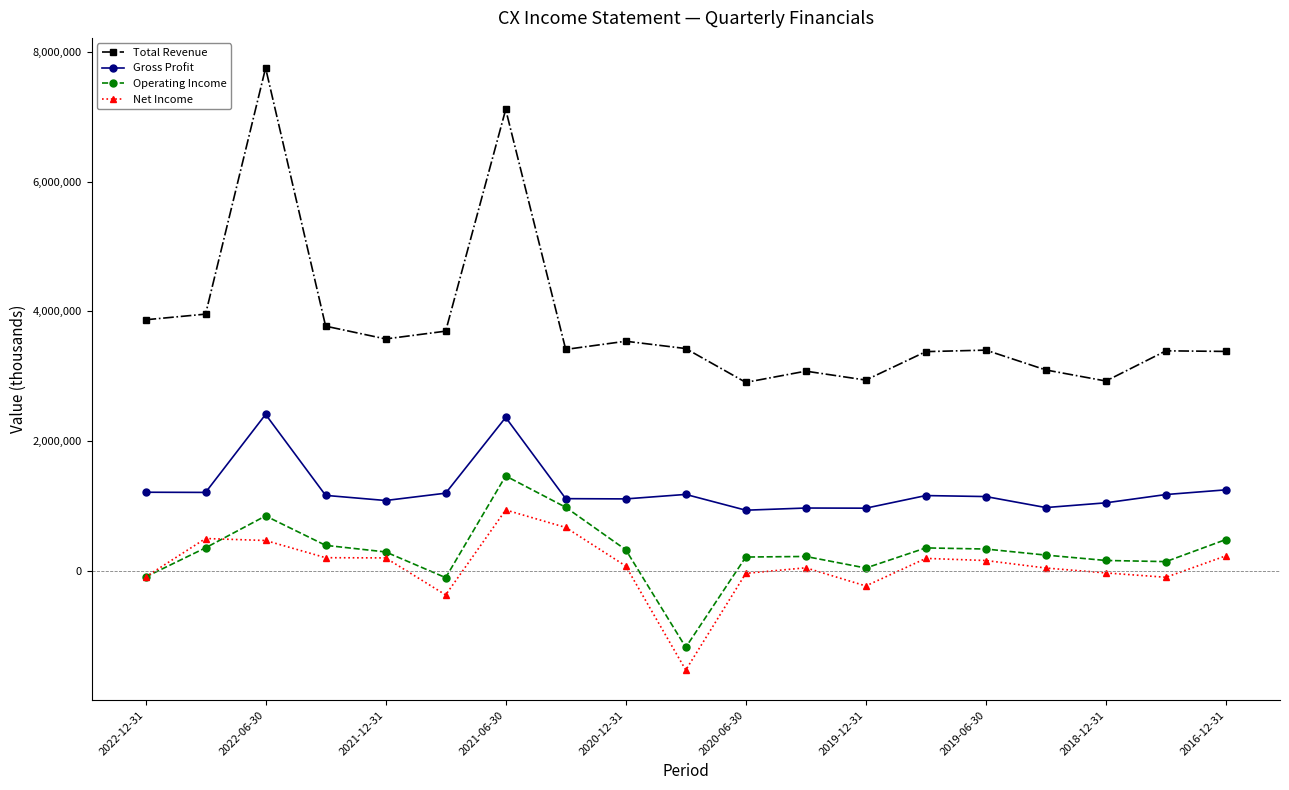

Does the chart display data point markers on the line(s)?

Yes